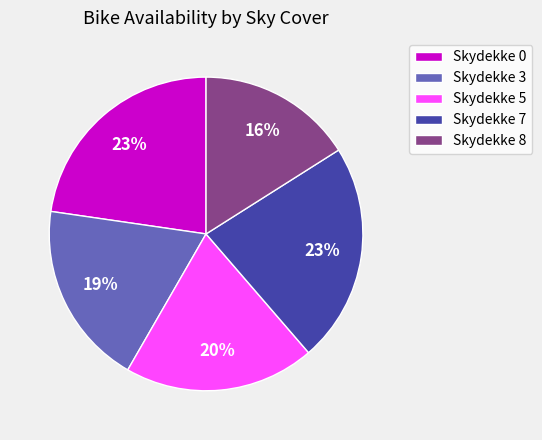

How many slices are in this pie chart?

5